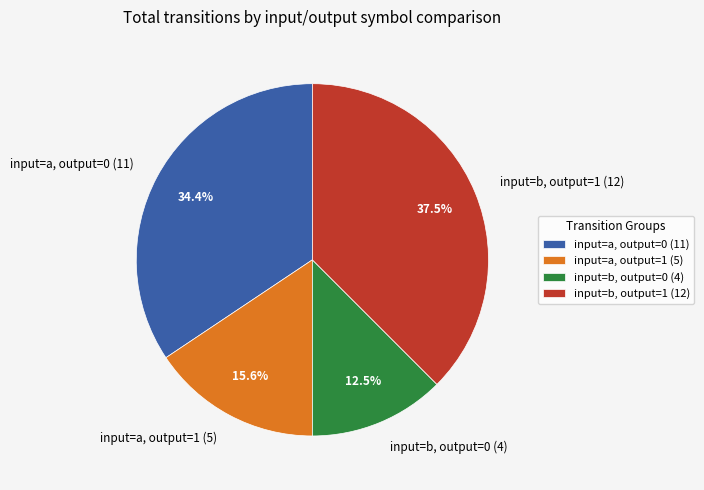

Which category has the biggest portion of the pie?

input=b, output=1 (12)